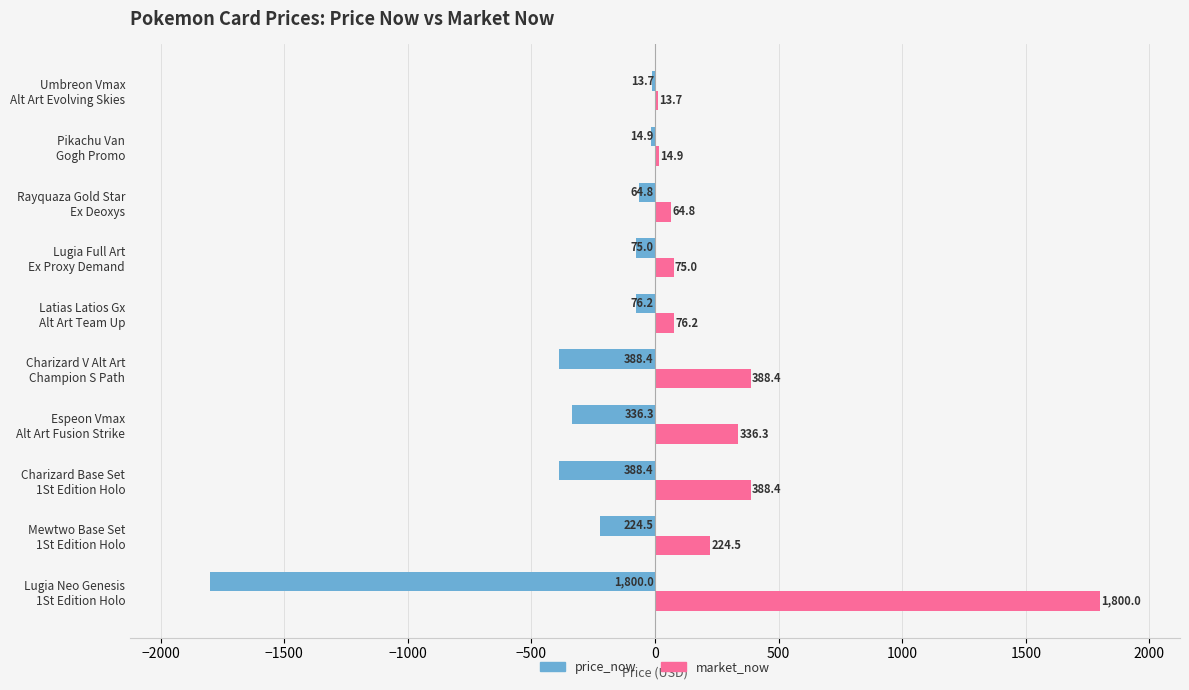

What is the sum of all price_now values?

-3382.2